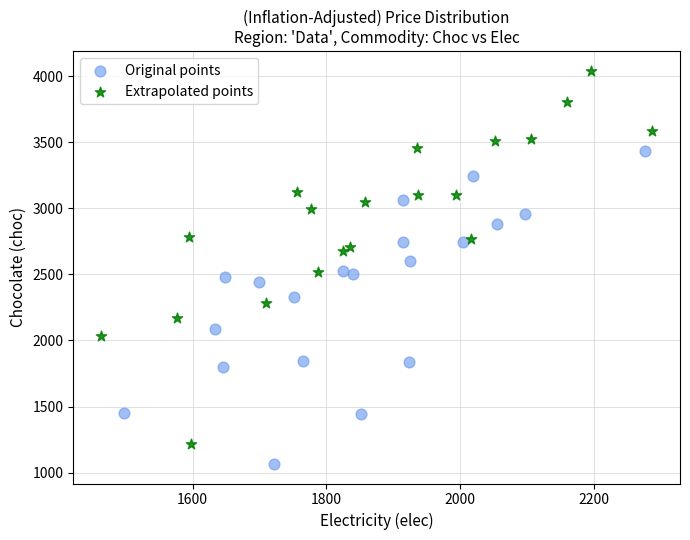

Which series contains the lowest Y value?

Original points